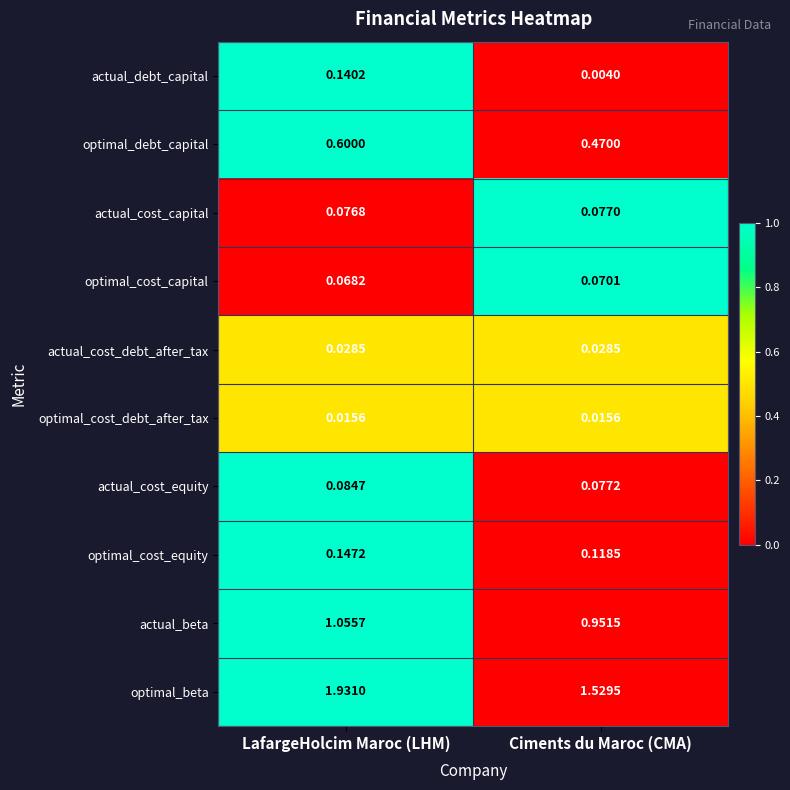

Rank the series by their maximum value, from highest to lowest.

optimal_beta, actual_beta, optimal_debt_capital, optimal_cost_equity, actual_debt_capital, actual_cost_equity, actual_cost_capital, optimal_cost_capital, actual_cost_debt_after_tax, optimal_cost_debt_after_tax